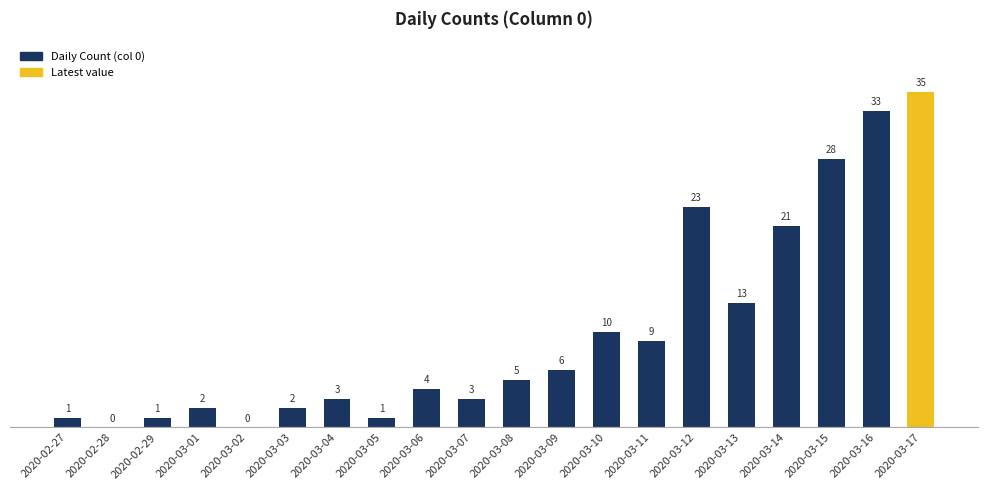

What is the change in value from 2020-03-06 to 2020-03-13?

+9